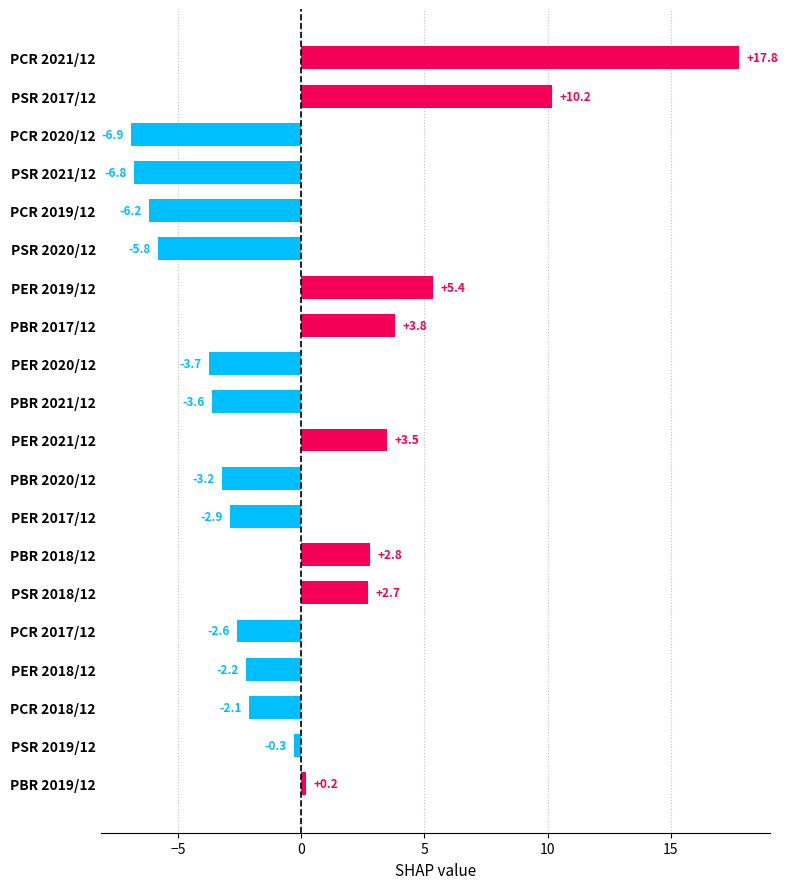

Is it true that the value at PCR 2020/12 is -3.8?

False